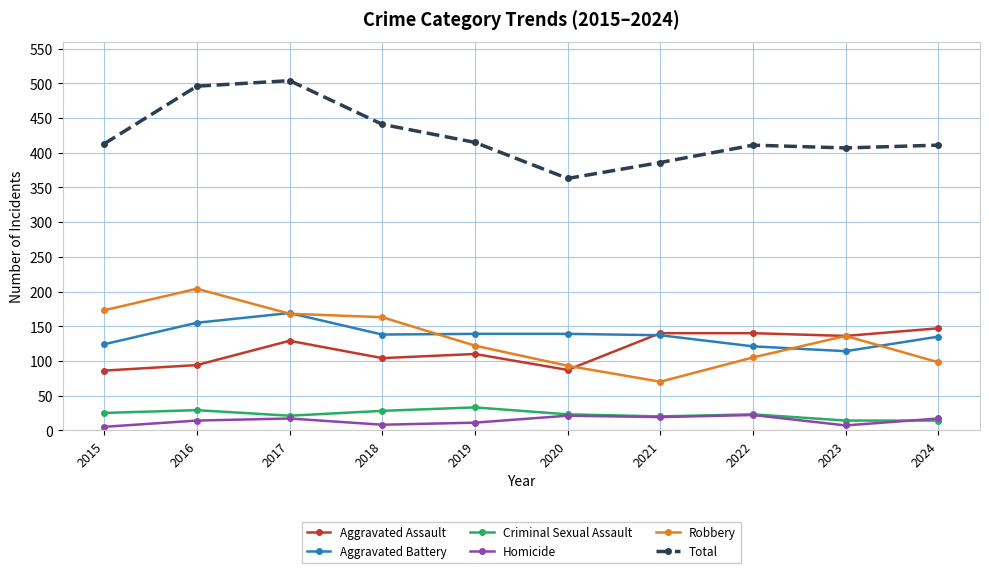

Which series ends up on top after the final intersection of Aggravated Battery and Robbery?

Aggravated Battery